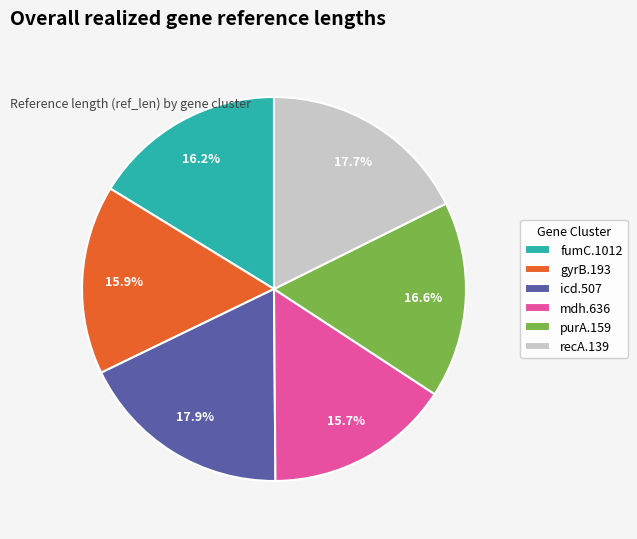

Is it true that recA.139 is 18% of the pie?

True